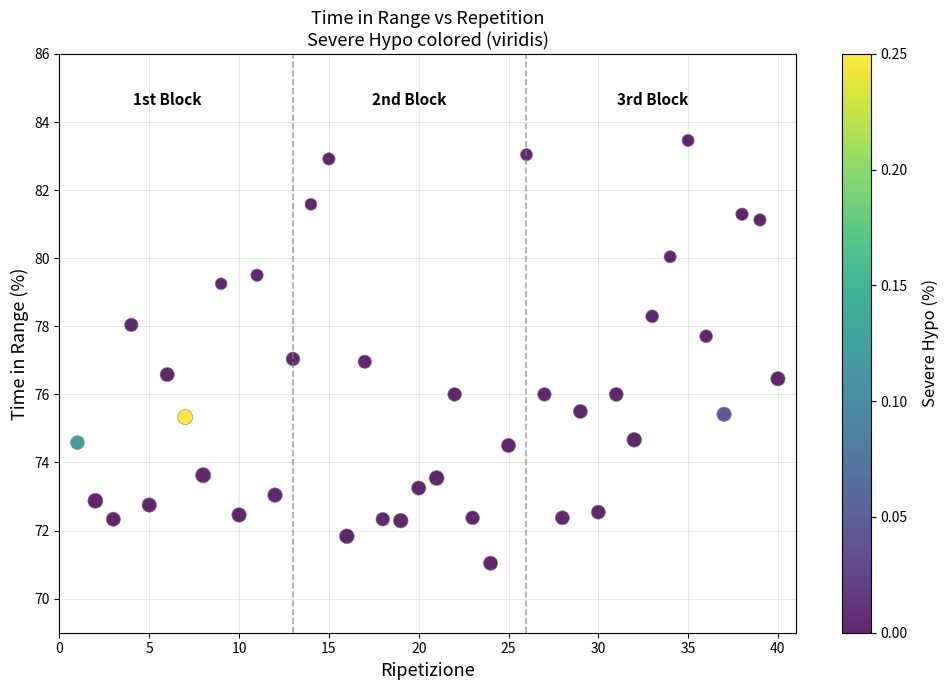

What is the range of Y values (max minus min)?

12.4